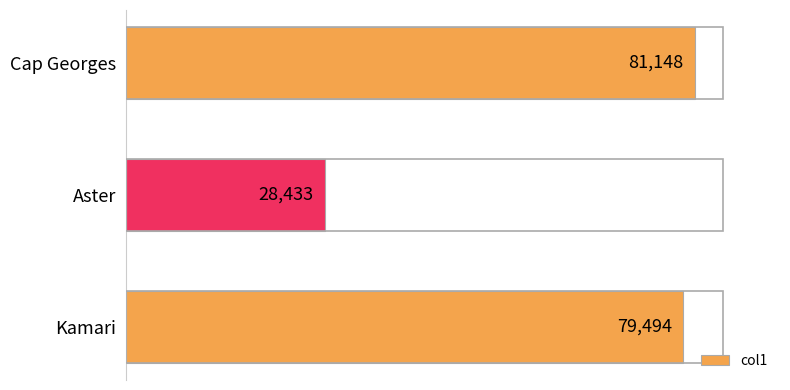

Reading bottom to top, transcribe all the data shown in this chart.

Kamari=79494	Aster=28433	Cap Georges=81148